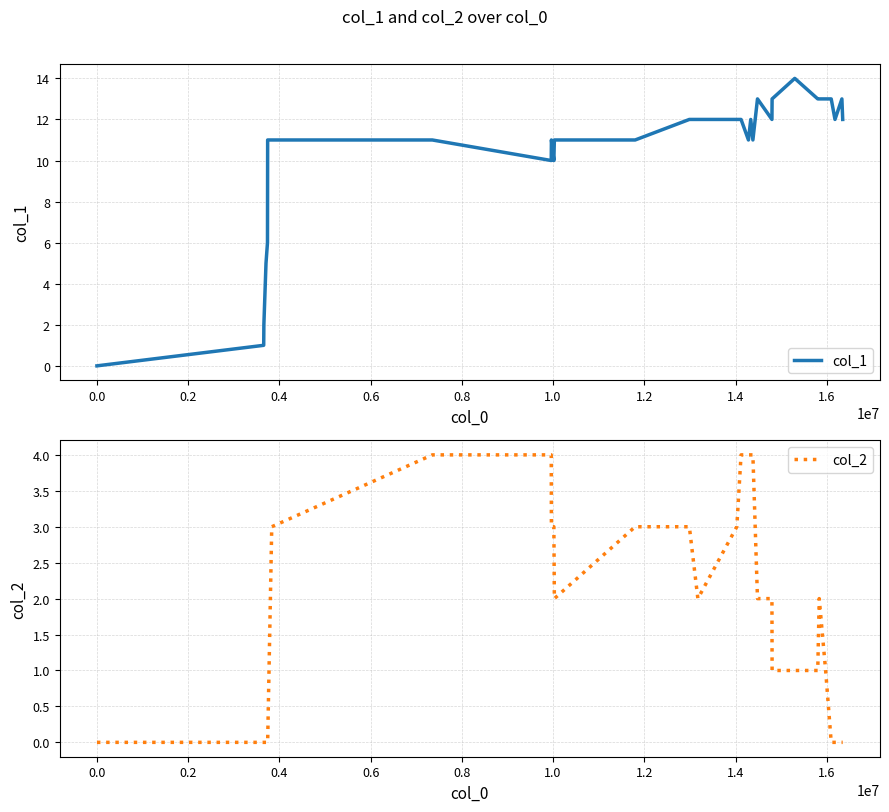

What is the difference between the maximum and minimum values in the col_1 series?

14